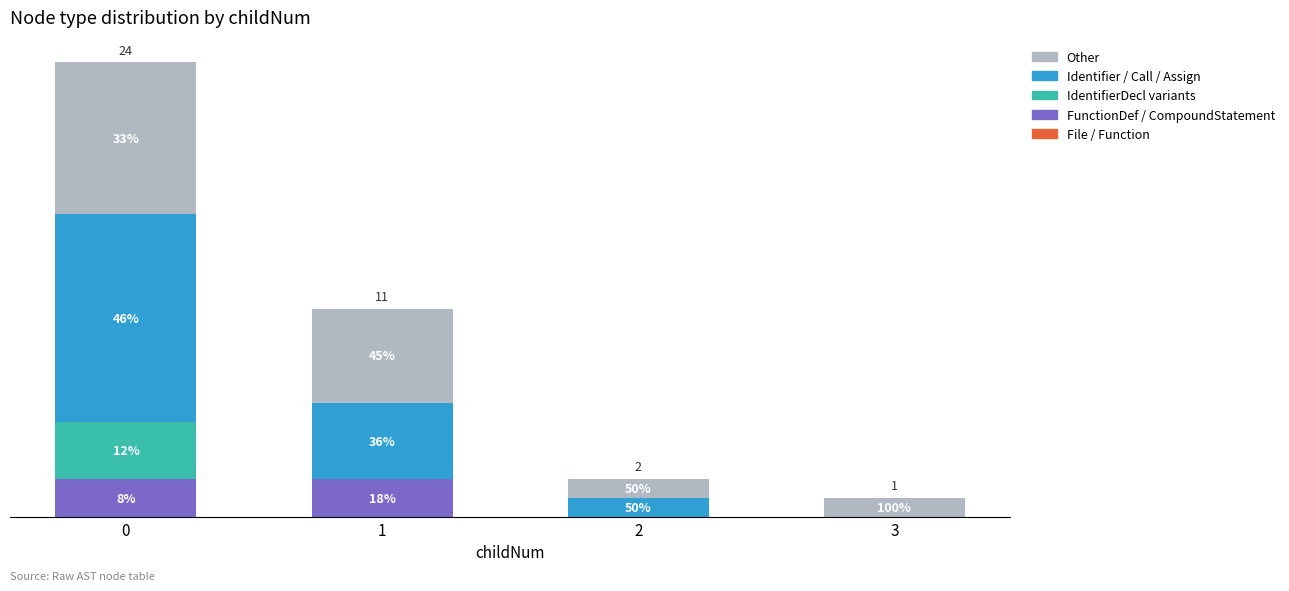

Are the bars horizontal?

No